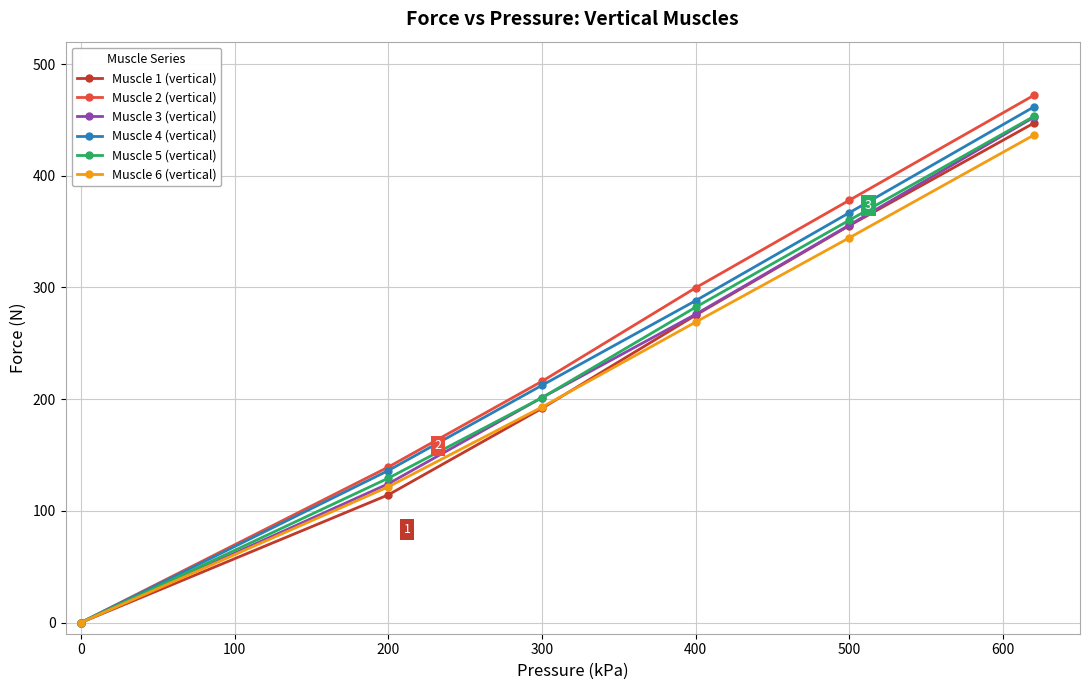

What is the maximum value for Muscle 1 (vertical)?

447.1